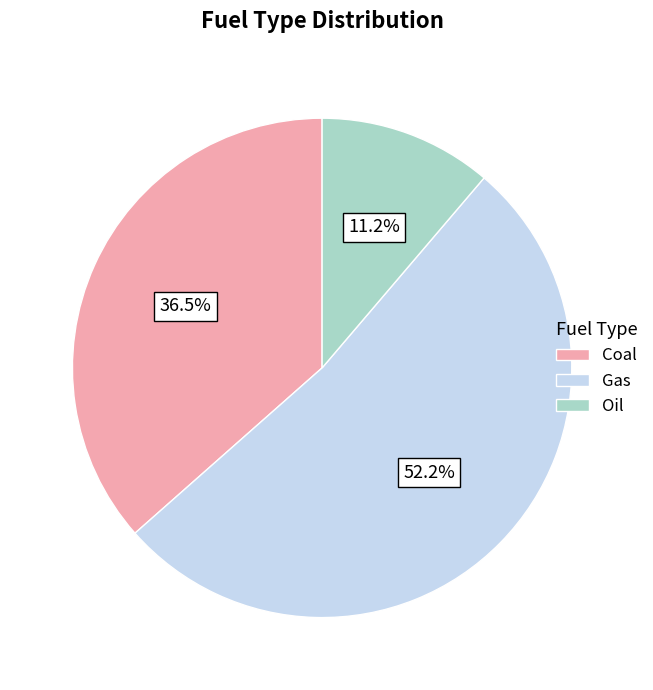

Is there any slice that represents more than half of the pie?

Yes